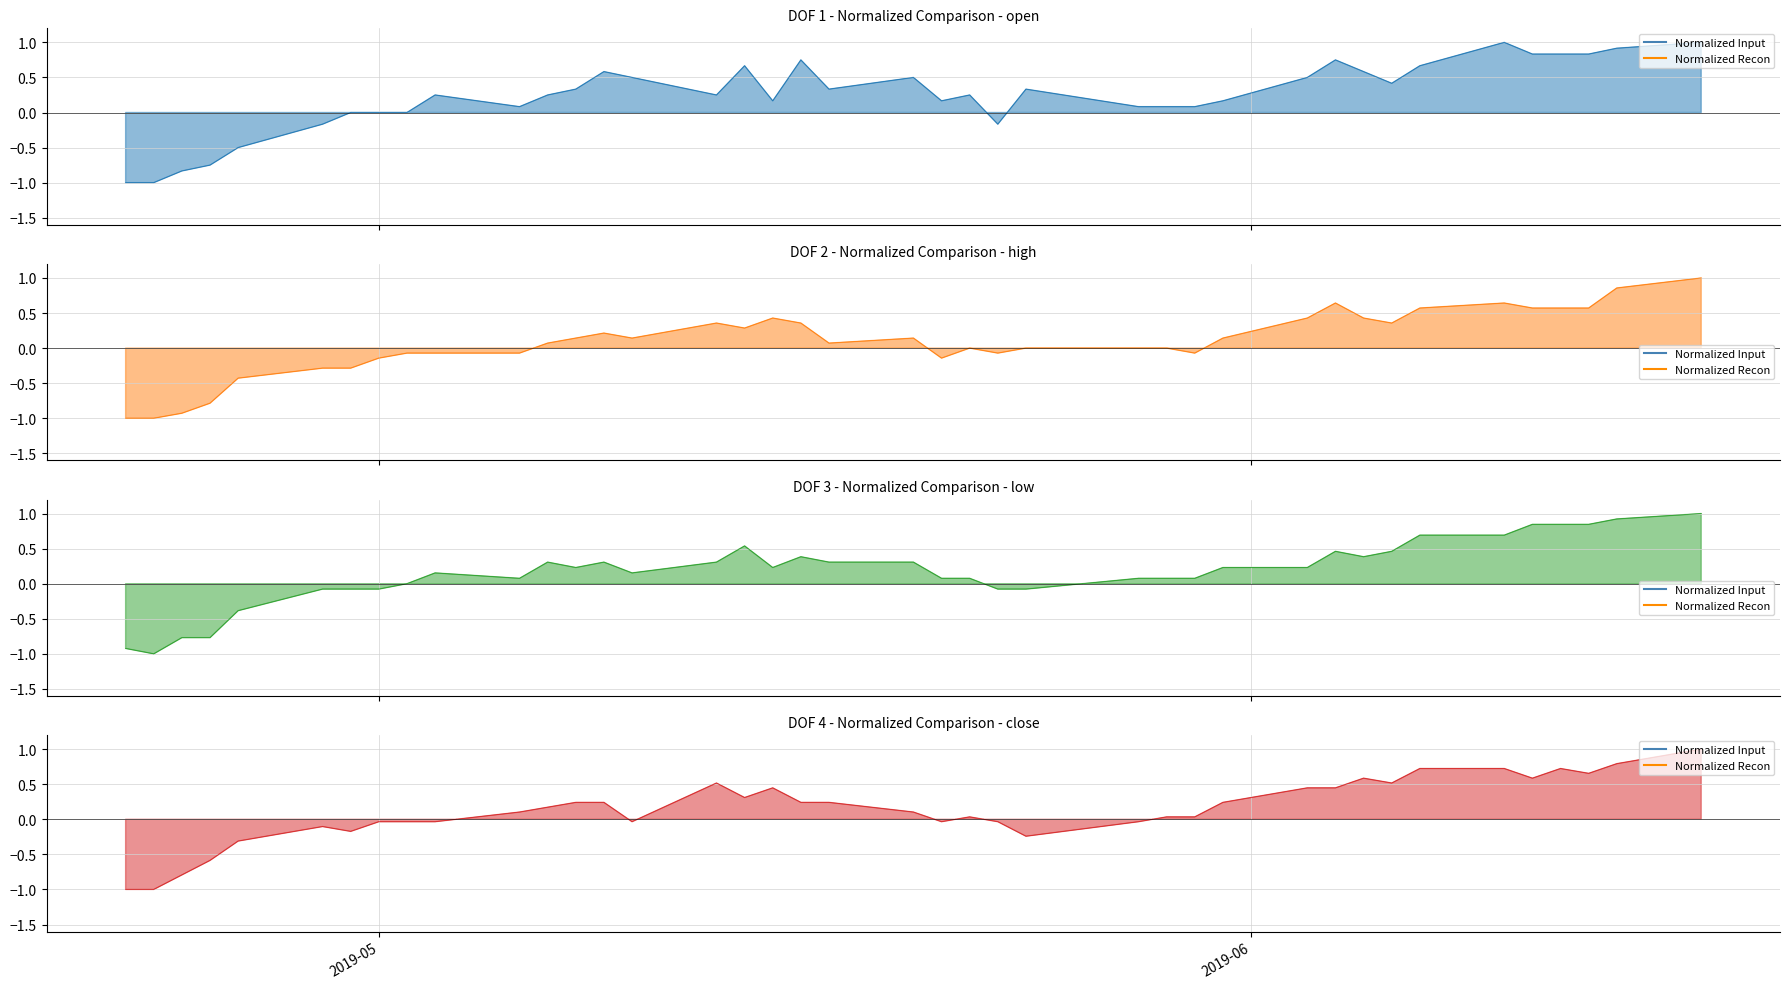

Reading left to right, extract all data points from this chart.

Open line: -1.0	-1.0	-0.8	-0.7	-0.5	-0.2	0.0	0.0	0.0	0.3	0.1	0.3	0.3	0.6	0.5	0.3	0.7	0.2	0.8	0.3	0.5	0.2	0.3	-0.2	0.3	0.1	0.1	0.1	0.2	0.5	0.8	0.6	0.4	0.7	1.0	0.8	0.8	0.8	0.9	1.0
High line: -1.0	-1.0	-0.9	-0.8	-0.4	-0.3	-0.3	-0.1	-0.1	-0.1	-0.1	0.1	0.1	0.2	0.1	0.4	0.3	0.4	0.4	0.1	0.1	-0.1	-0.0	-0.1	-0.0	-0.0	-0.0	-0.1	0.1	0.4	0.6	0.4	0.4	0.6	0.6	0.6	0.6	0.6	0.9	1.0
Low line: -0.9	-1.0	-0.8	-0.8	-0.4	-0.1	-0.1	-0.1	0.0	0.2	0.1	0.3	0.2	0.3	0.2	0.3	0.5	0.2	0.4	0.3	0.3	0.1	0.1	-0.1	-0.1	0.1	0.1	0.1	0.2	0.2	0.5	0.4	0.5	0.7	0.7	0.8	0.8	0.8	0.9	1.0
Close line: -1.0	-1.0	-0.8	-0.6	-0.3	-0.1	-0.2	-0.0	-0.0	-0.0	0.1	0.2	0.2	0.2	-0.0	0.5	0.3	0.4	0.2	0.2	0.1	-0.0	0.0	-0.0	-0.2	-0.0	0.0	0.0	0.2	0.4	0.4	0.6	0.5	0.7	0.7	0.6	0.7	0.7	0.8	1.0